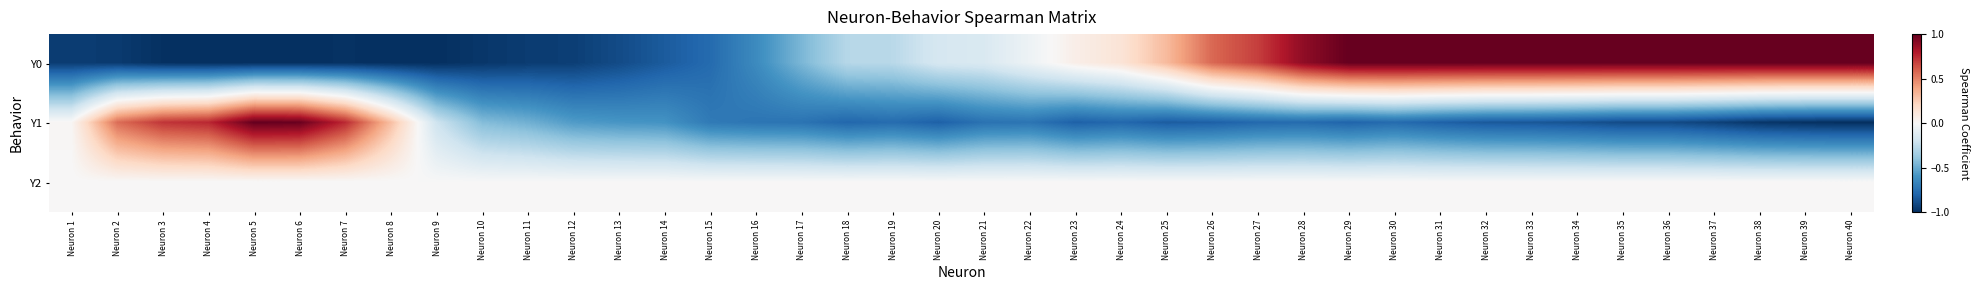

Which series has the largest total across all categories?

Y2